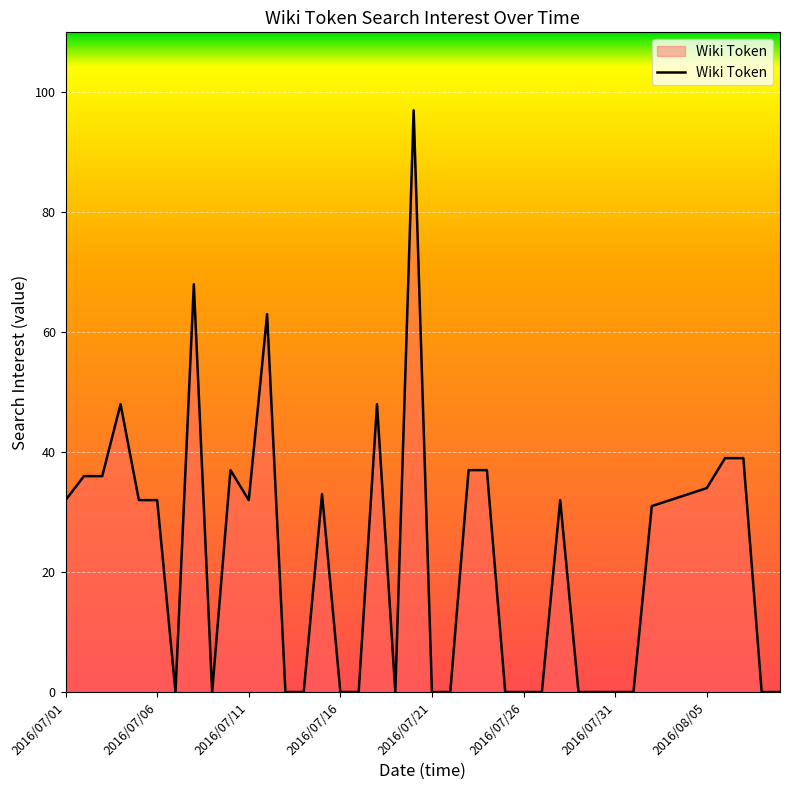

What is the greatest value displayed?

97